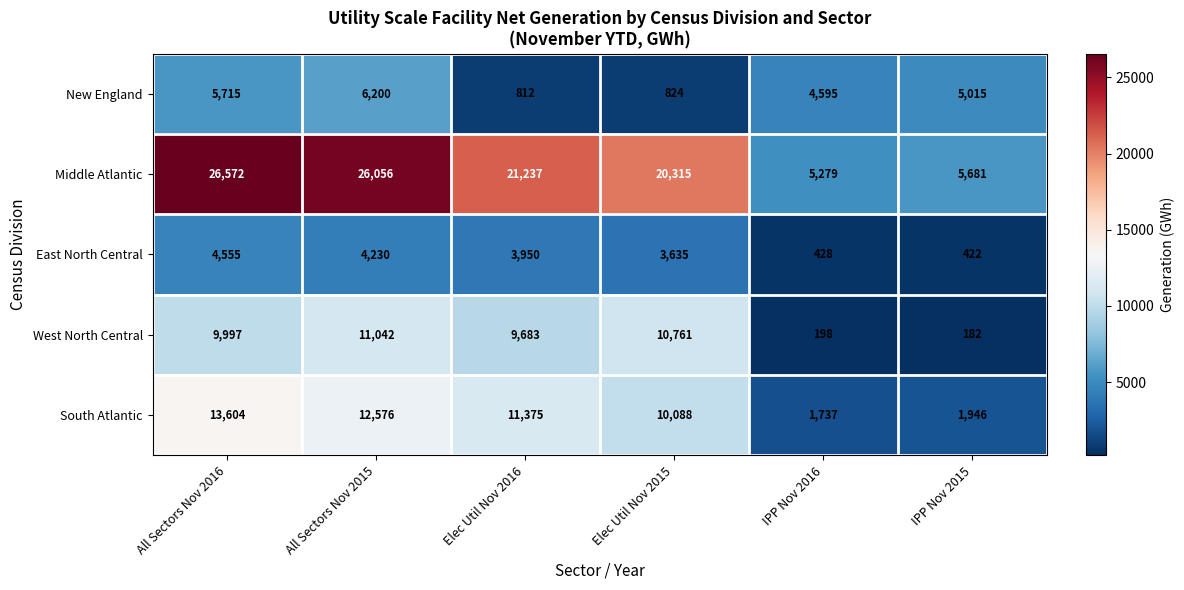

Rank the series by their maximum value, from highest to lowest.

Middle Atlantic, South Atlantic, West North Central, New England, East North Central